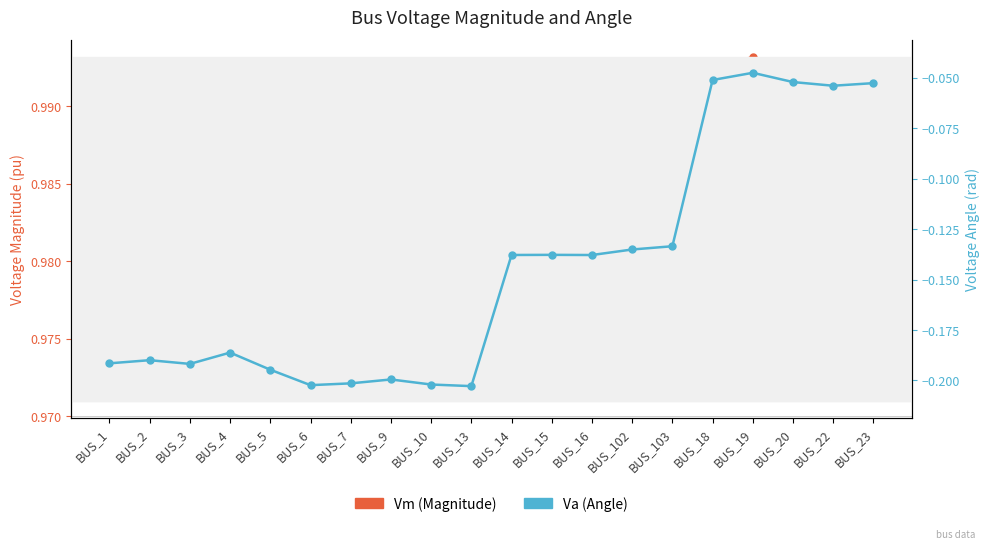

Reading right to left, transcribe all the data shown in this chart.

Vm: BUS_23=1.0	BUS_22=1.0	BUS_20=1.0	BUS_19=1.0	BUS_18=1.0	BUS_103=1.0	BUS_102=1.0	BUS_16=1.0	BUS_15=1.0	BUS_14=1.0	BUS_13=1.0	BUS_10=1.0	BUS_9=1.0	BUS_7=1.0	BUS_6=1.0	BUS_5=1.0	BUS_4=1.0	BUS_3=1.0	BUS_2=1.0	BUS_1=1.0
Va: BUS_23=-0.1	BUS_22=-0.1	BUS_20=-0.1	BUS_19=-0.0	BUS_18=-0.1	BUS_103=-0.1	BUS_102=-0.1	BUS_16=-0.1	BUS_15=-0.1	BUS_14=-0.1	BUS_13=-0.2	BUS_10=-0.2	BUS_9=-0.2	BUS_7=-0.2	BUS_6=-0.2	BUS_5=-0.2	BUS_4=-0.2	BUS_3=-0.2	BUS_2=-0.2	BUS_1=-0.2